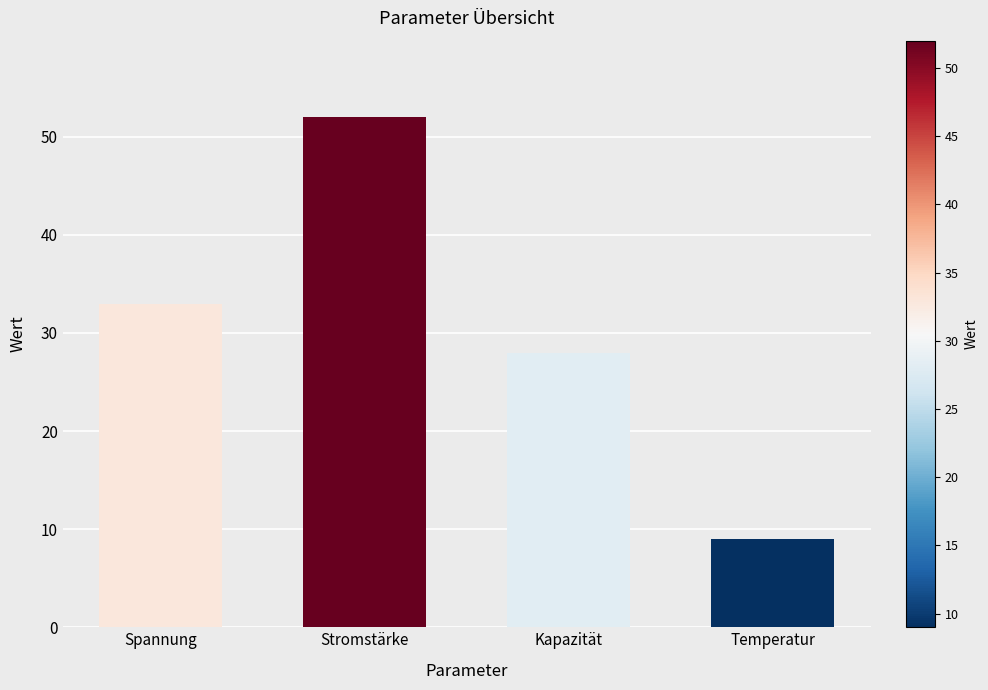

Which has a higher value, Stromstärke or Temperatur?

Stromstärke